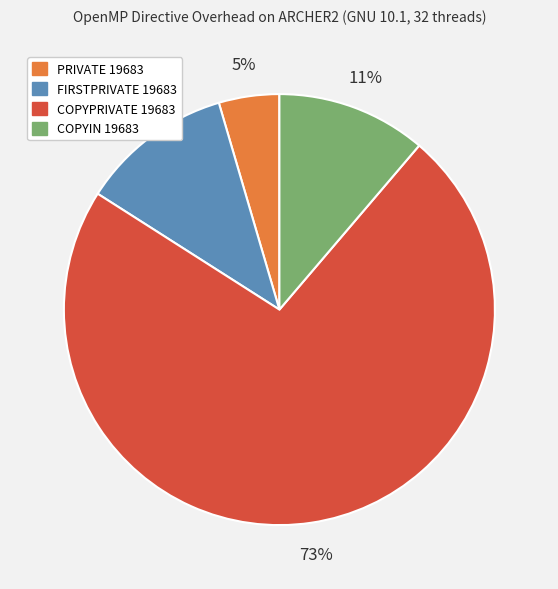

How many segments does this pie chart have?

4